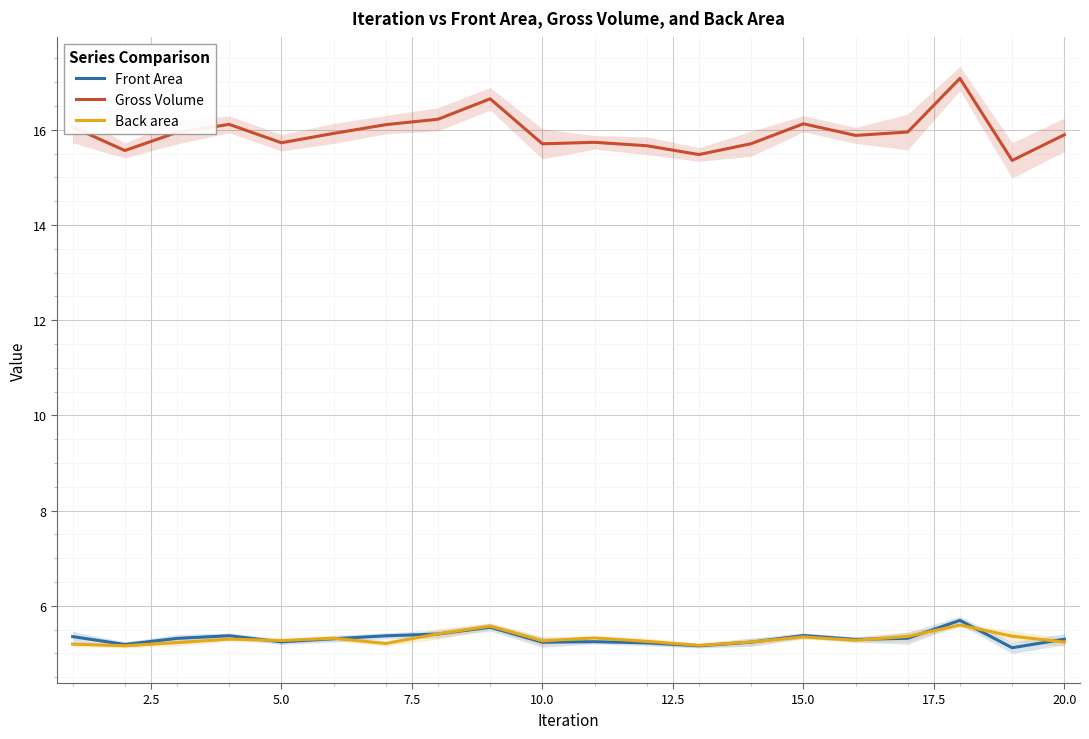

Reading left to right, what are all the values shown in this chart?

Front Area: 5.4	5.2	5.3	5.4	5.2	5.3	5.4	5.4	5.6	5.2	5.2	5.2	5.2	5.2	5.4	5.3	5.3	5.7	5.1	5.3
Gross Volume: 16.1	15.6	15.9	16.1	15.7	15.9	16.1	16.2	16.7	15.7	15.7	15.7	15.5	15.7	16.1	15.9	16.0	17.1	15.4	15.9
Back area: 5.2	5.2	5.2	5.3	5.3	5.3	5.2	5.4	5.6	5.3	5.3	5.3	5.2	5.2	5.3	5.3	5.4	5.6	5.4	5.2